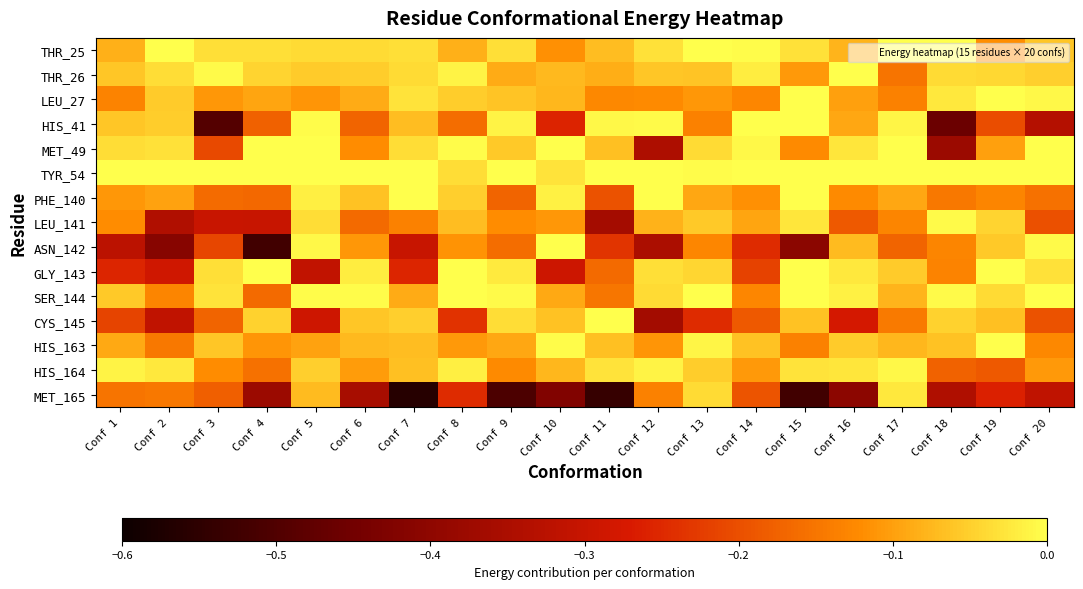

What is the total value across all series at Conf 19?

-1.3